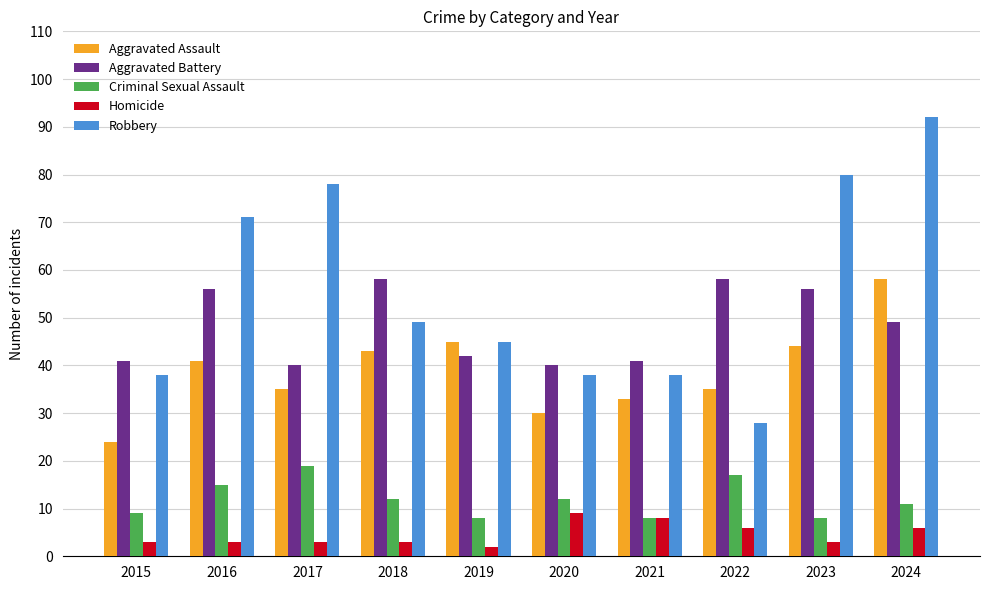

What is the difference between the maximum and second lowest values in the Aggravated Battery series?

18